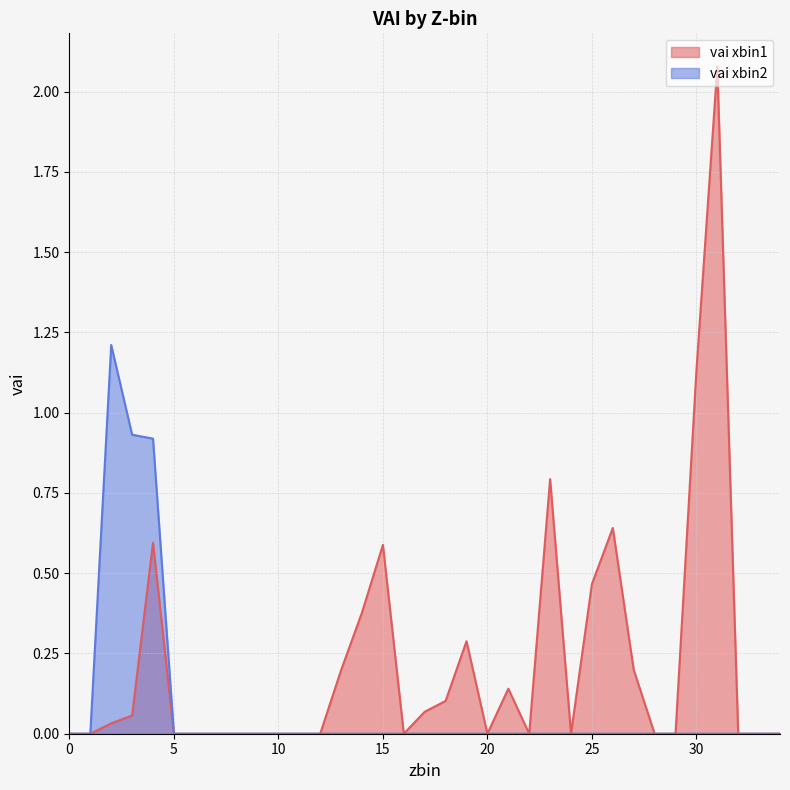

True or false: vai_xbin2 has a value of 0.7 at 16.

False